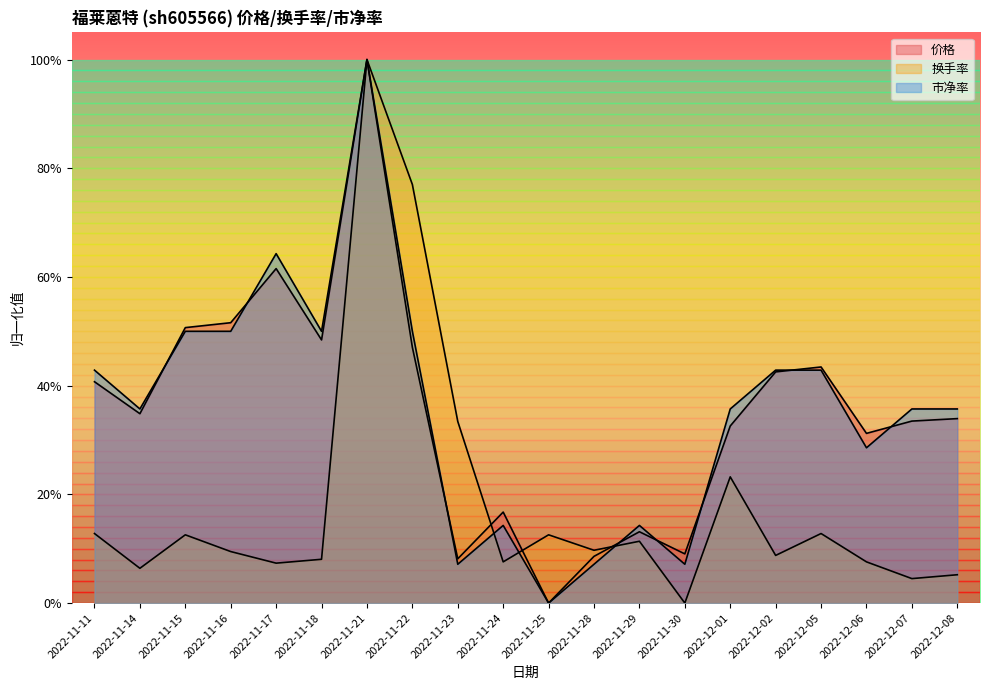

The value of 换手率 at 2022-12-06 is 0.1. True or false?

True